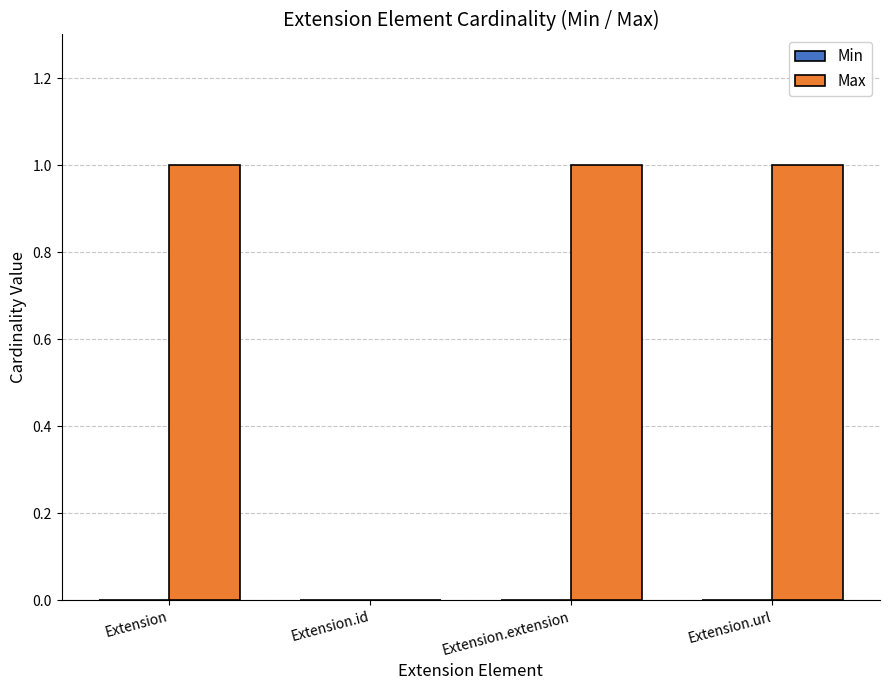

What is the sum of all values?

3